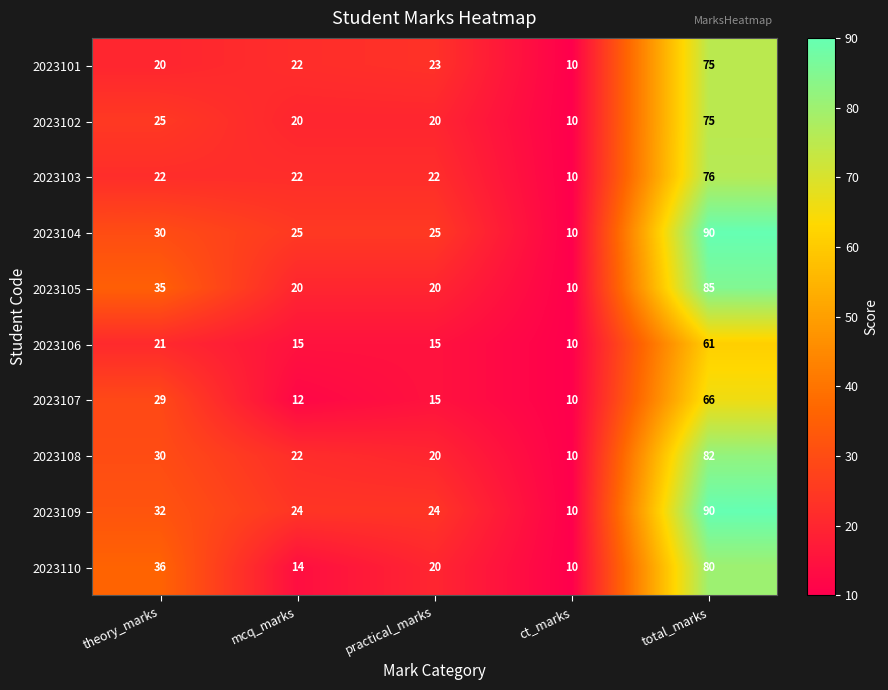

At which category is the sum across all series the highest?

total_marks